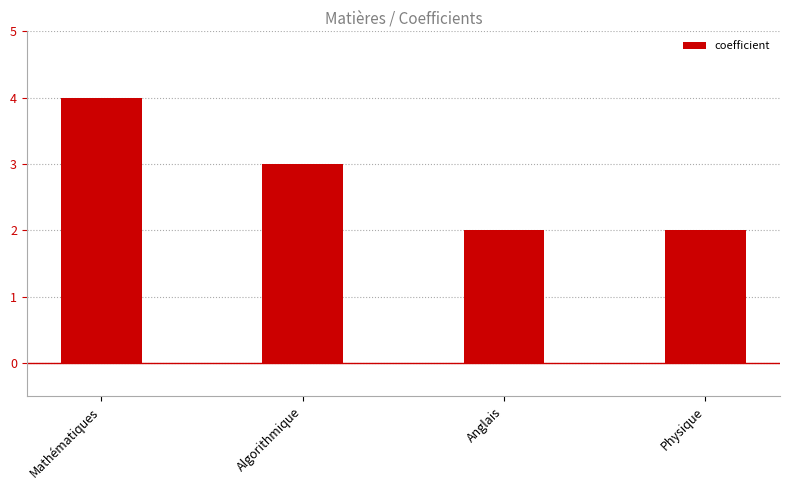

What is the label of the 3rd bar from the right?

Algorithmique